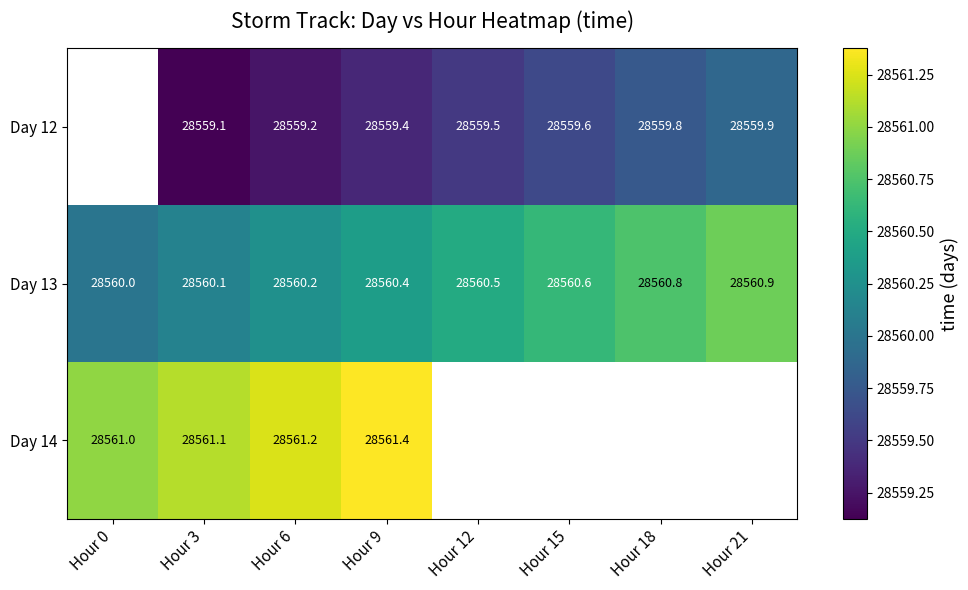

List the labels in order of Day 13 value, largest first.

Hour 21, Hour 18, Hour 15, Hour 12, Hour 9, Hour 6, Hour 3, Hour 0